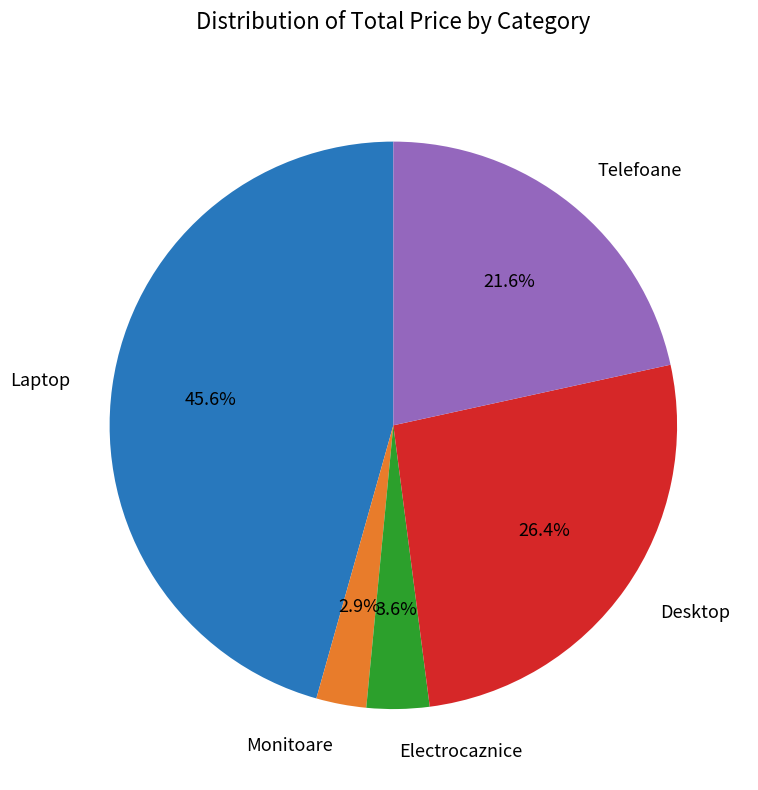

Which slice is the smallest?

Monitoare